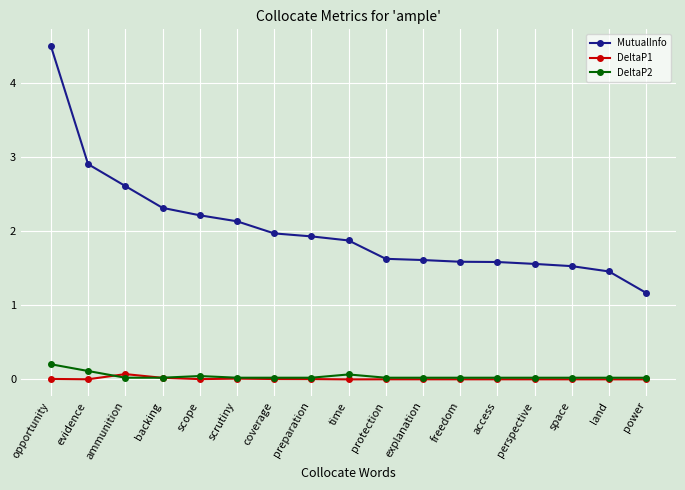

What is the label of the 7th point from the left?

coverage